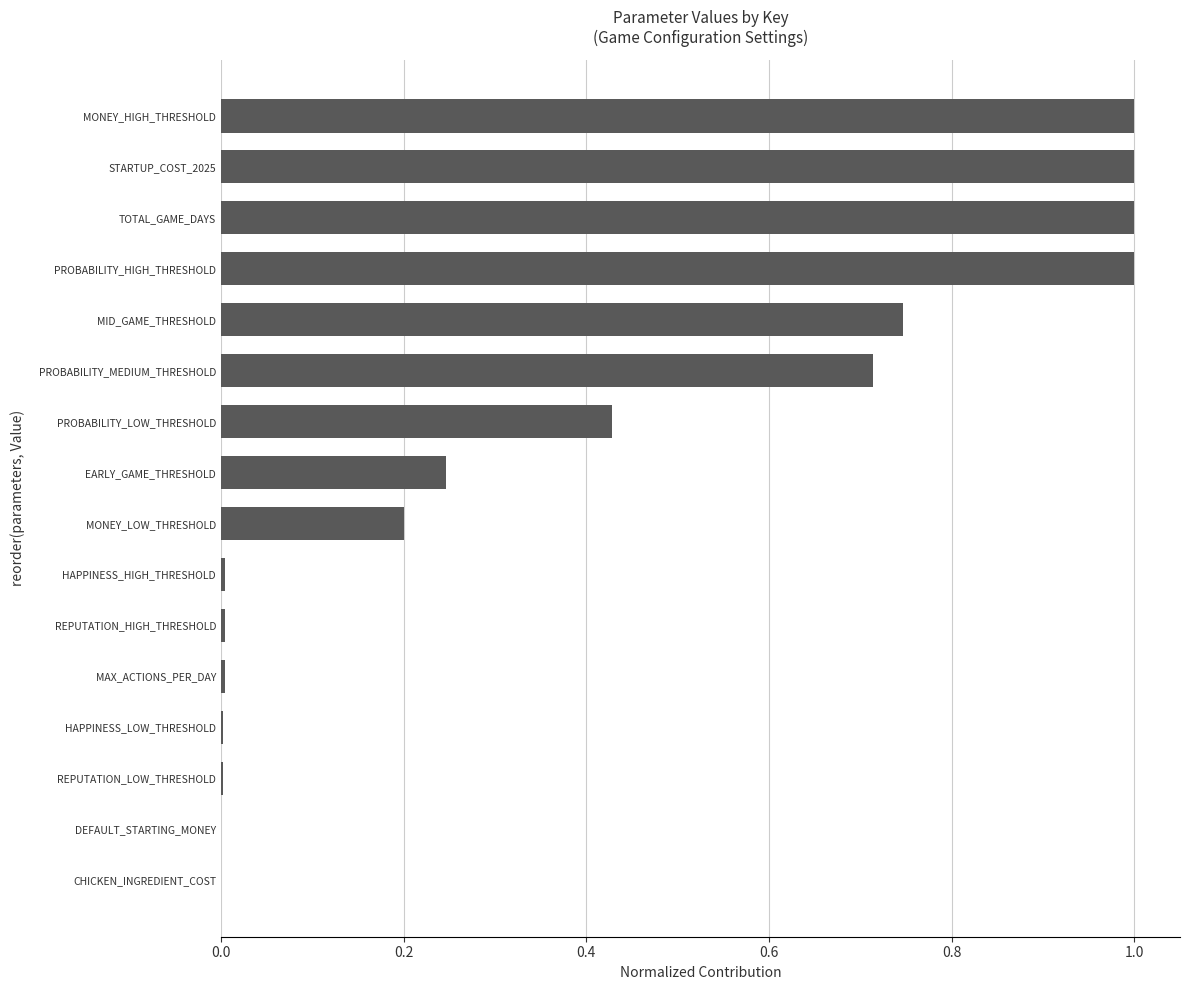

Is it true that the value at REPUTATION_HIGH_THRESHOLD is 0.0?

True